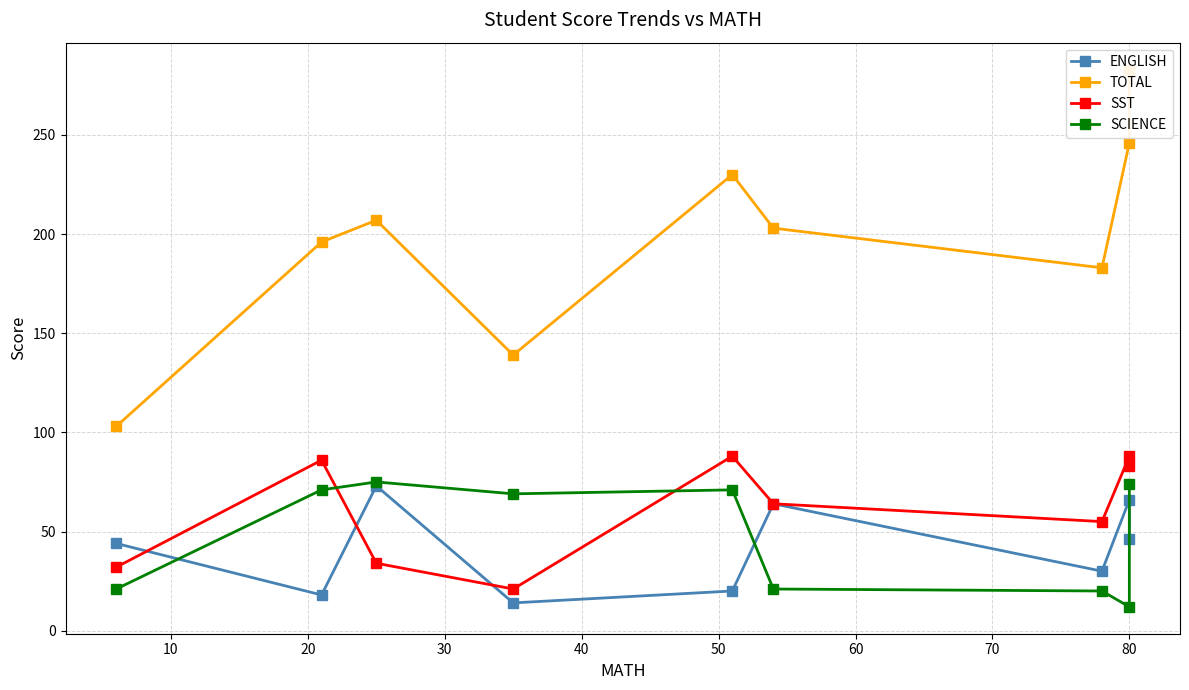

List the series in order of their peak value, lowest first.

ENGLISH, SCIENCE, SST, TOTAL